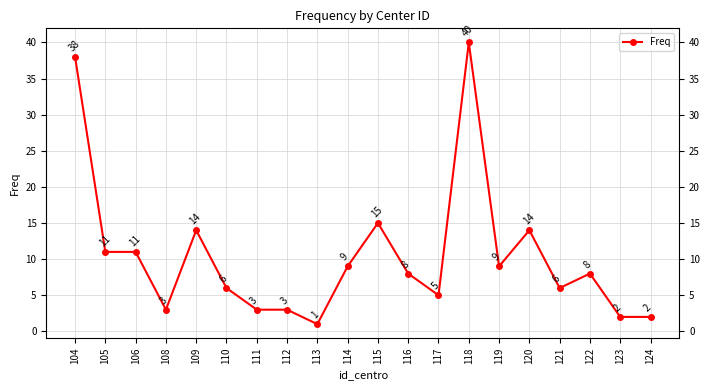

What is the change in value from 113 to 118?

+39